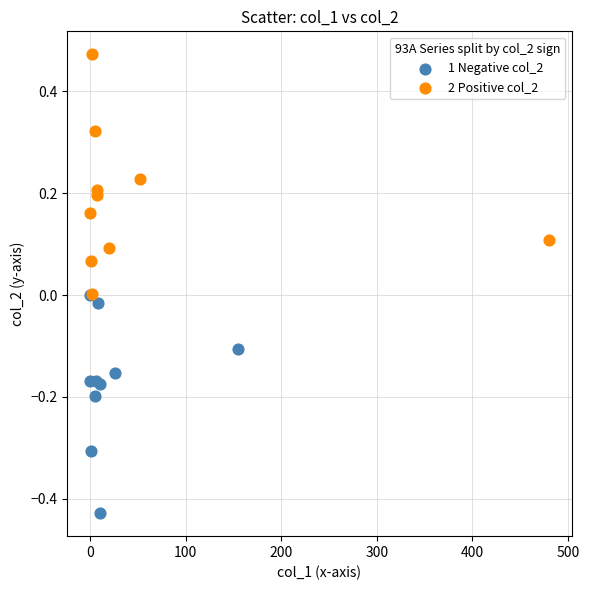

Which series reaches the maximum Y coordinate?

2 Positive col_2